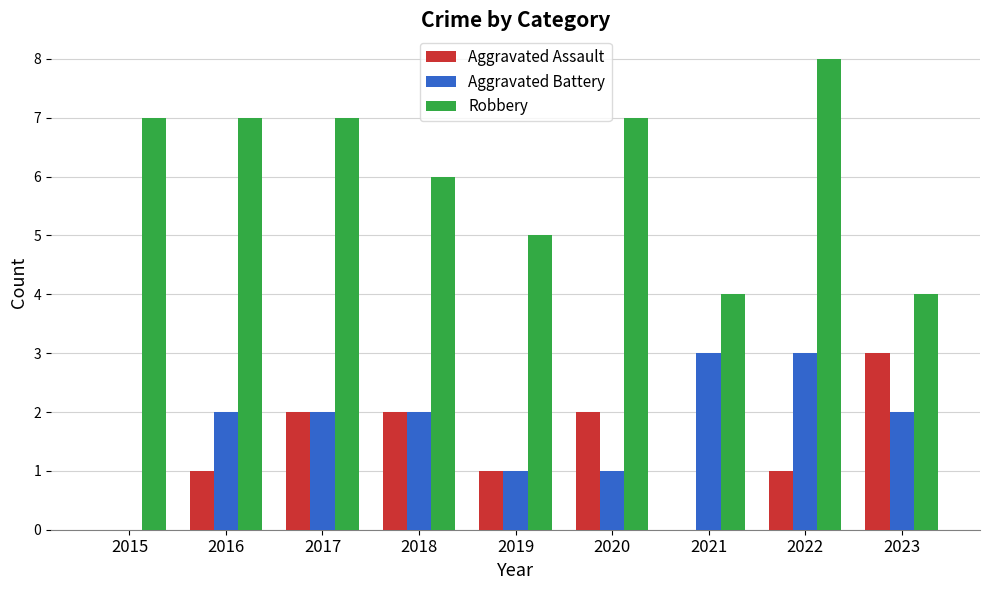

True or false: Aggravated Assault has a value of 1 at 2016.

True